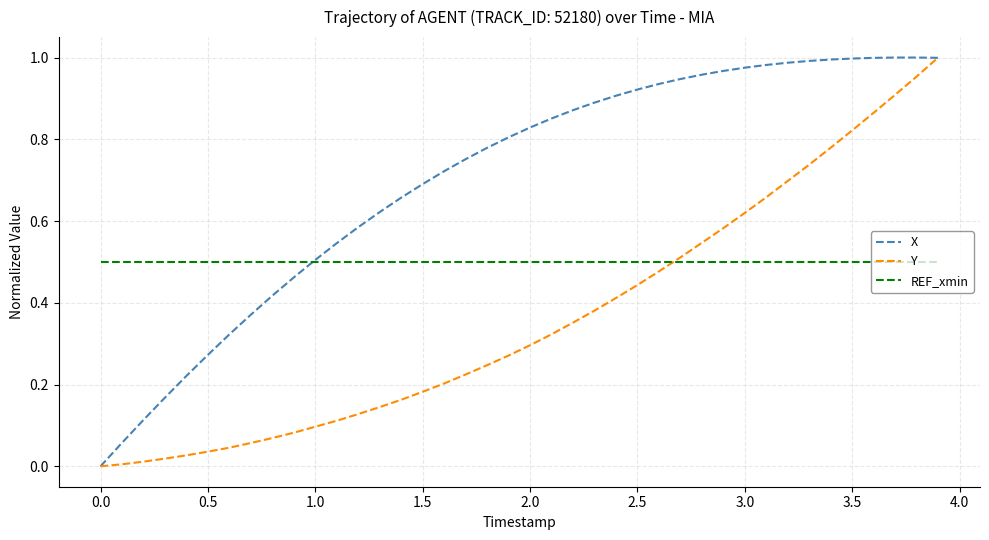

Rank the series by their average value, from highest to lowest.

X, REF_xmin, Y